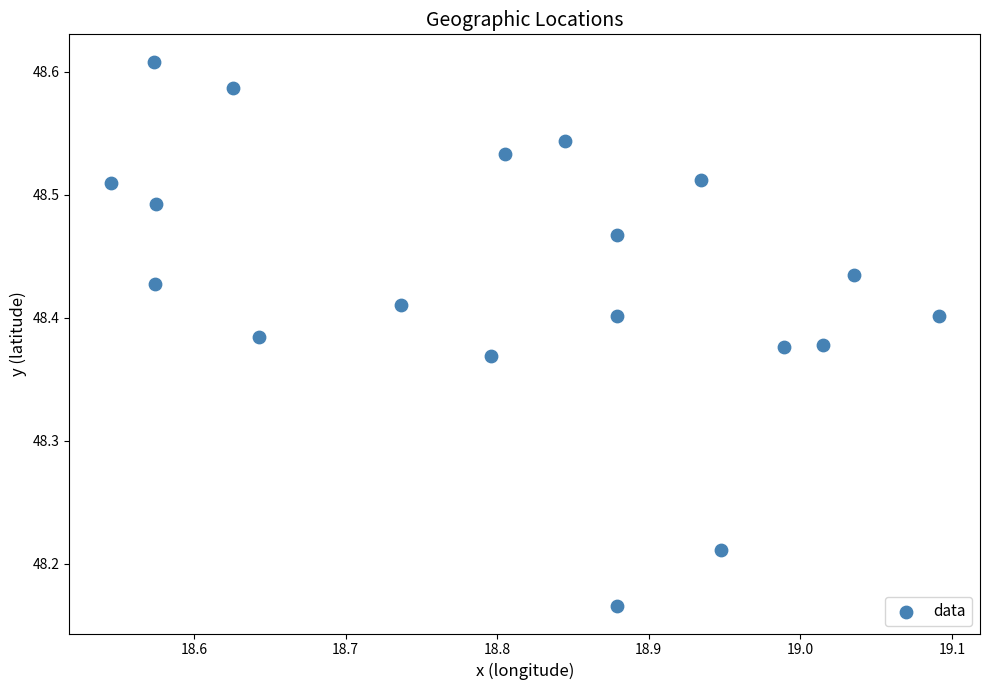

What is the range of X values (max minus min)?

0.5